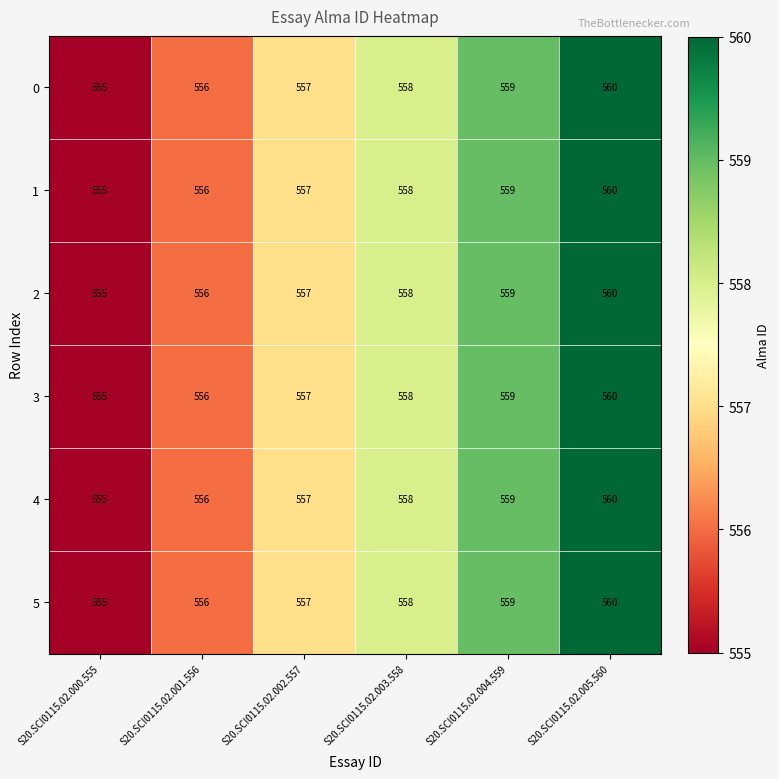

At which category is the sum across all series the highest?

S20.SCI0115.02.005.560